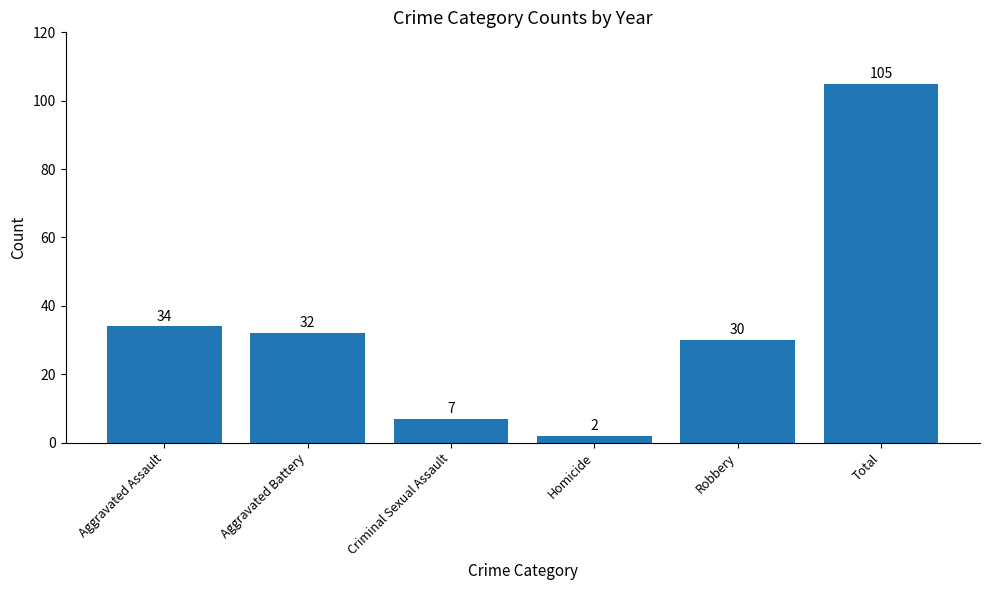

What is the value of the 3rd bar from the left?

7